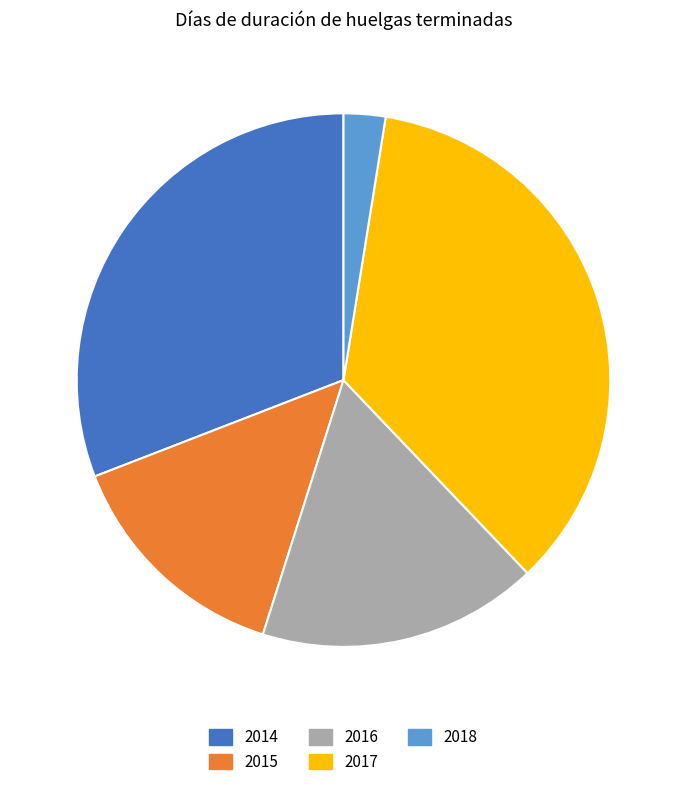

Is the sum of 2015 and 2018 greater than half?

No